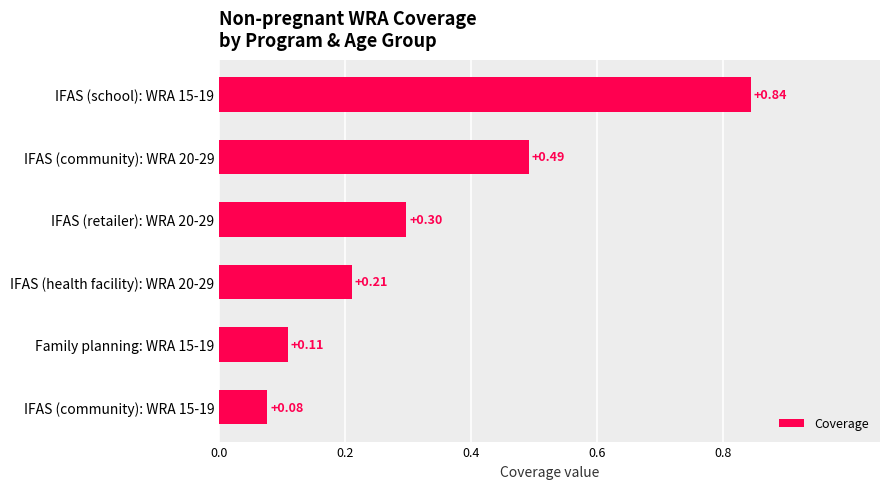

What is the difference between the values at IFAS (school): WRA 15-19 and IFAS (health facility): WRA 20-29?

0.6